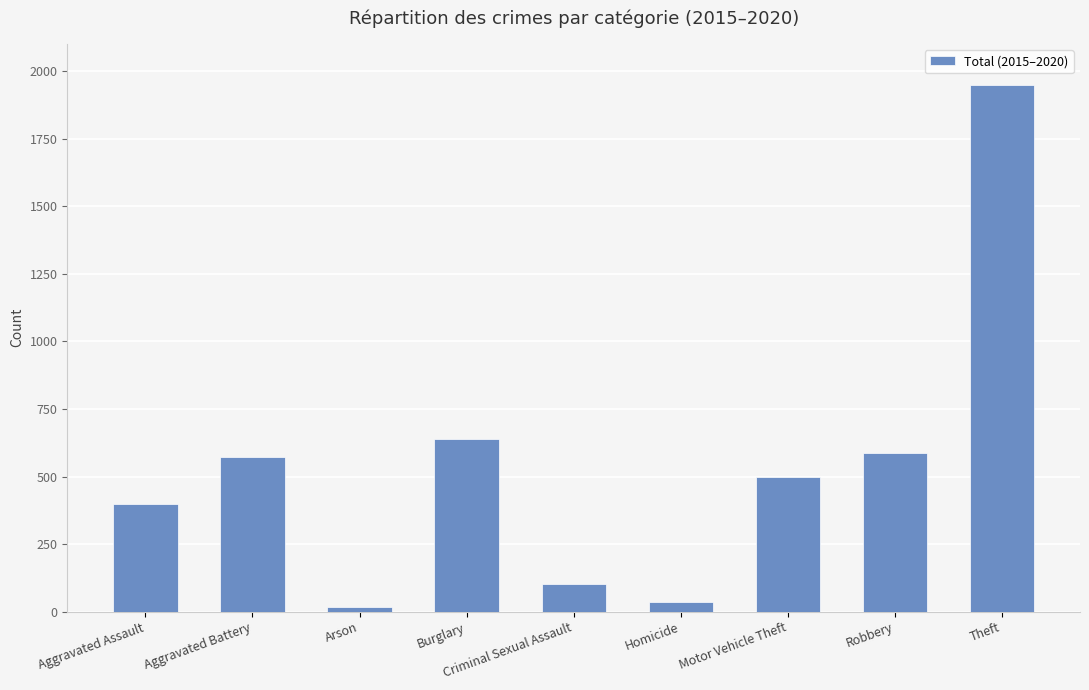

True or false: the data shows 104 at Criminal Sexual Assault.

True